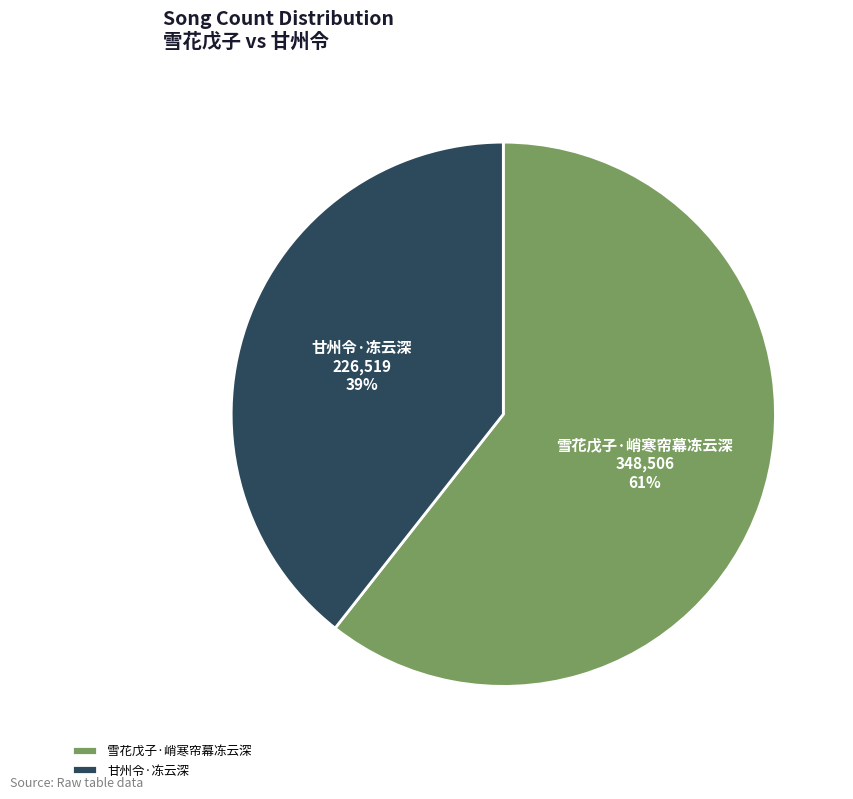

Combined, do 雪花戊子·峭寒帘幕冻云深 and 甘州令·冻云深 account for over 50%?

Yes